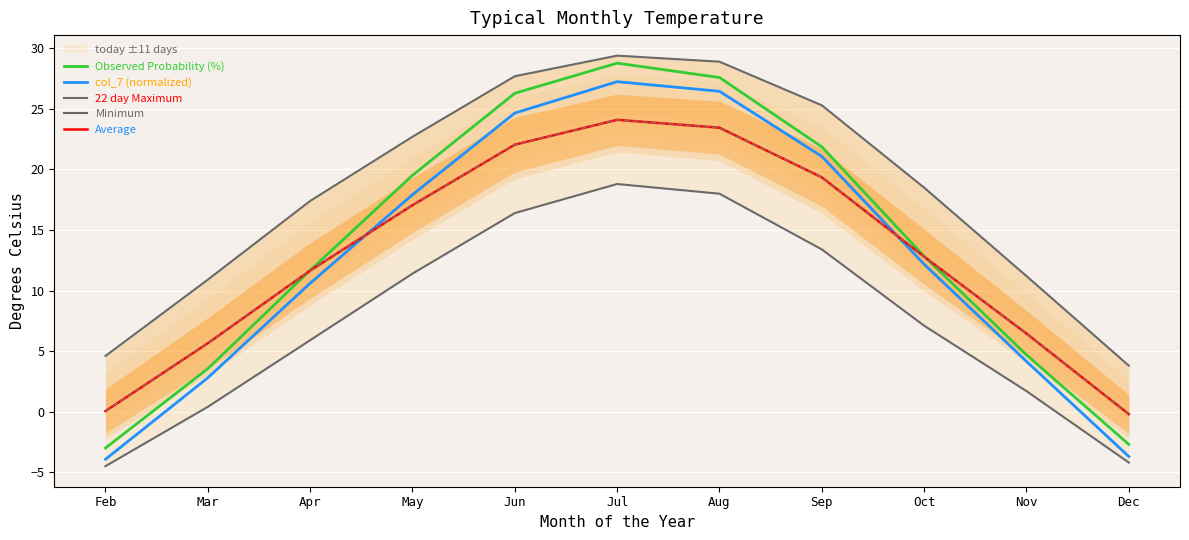

Which has a higher value, Jul or May?

Jul